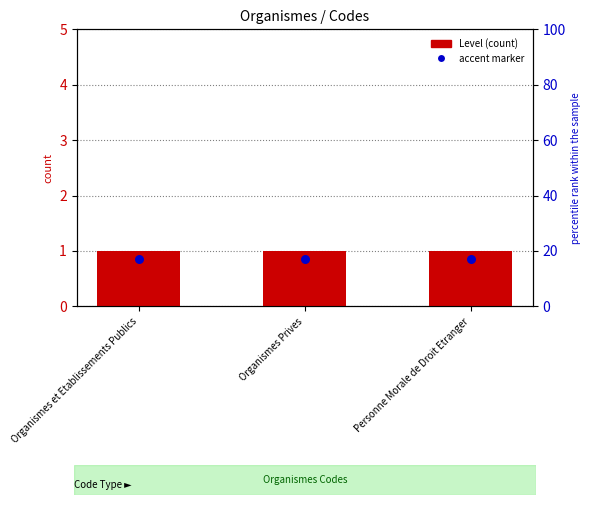

Which series has the largest total across all categories?

Level